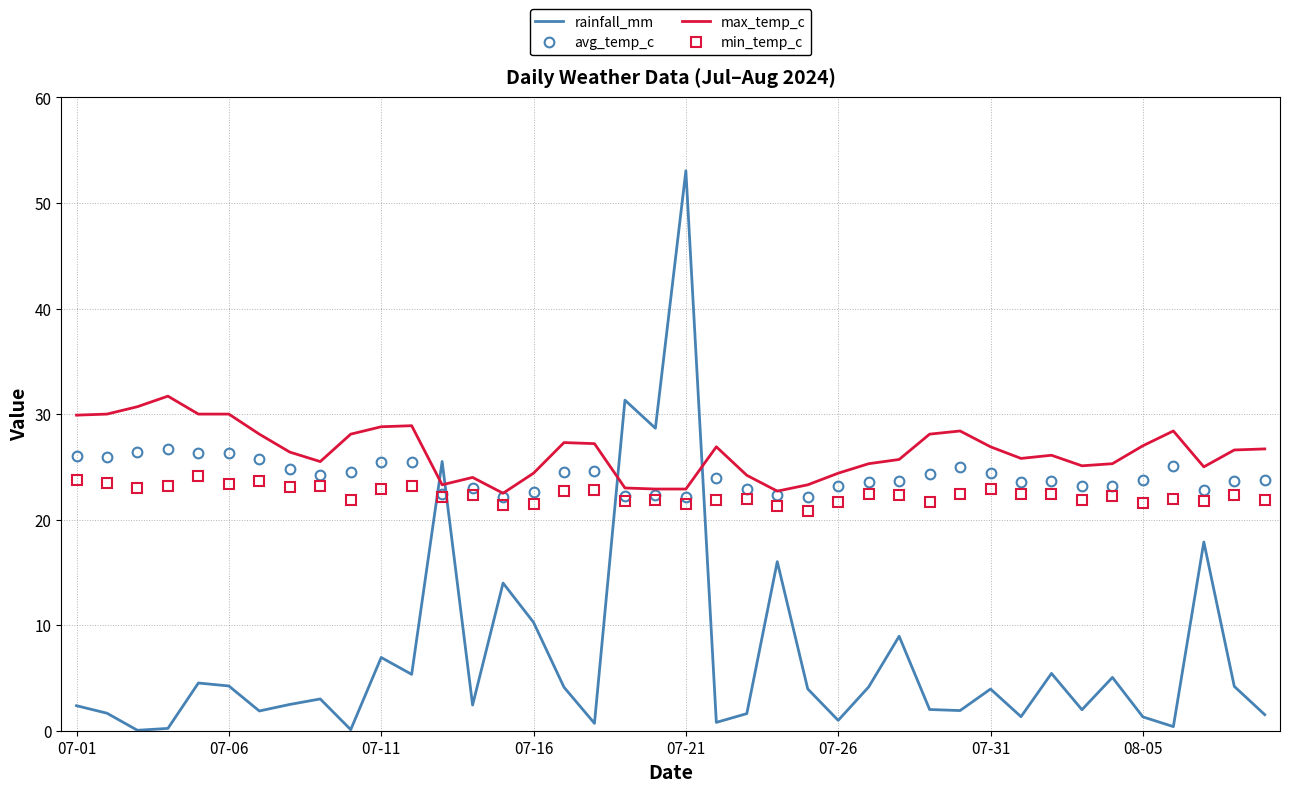

Rank the series by their maximum value, from lowest to highest.

min_temp_c, avg_temp_c, max_temp_c, rainfall_mm